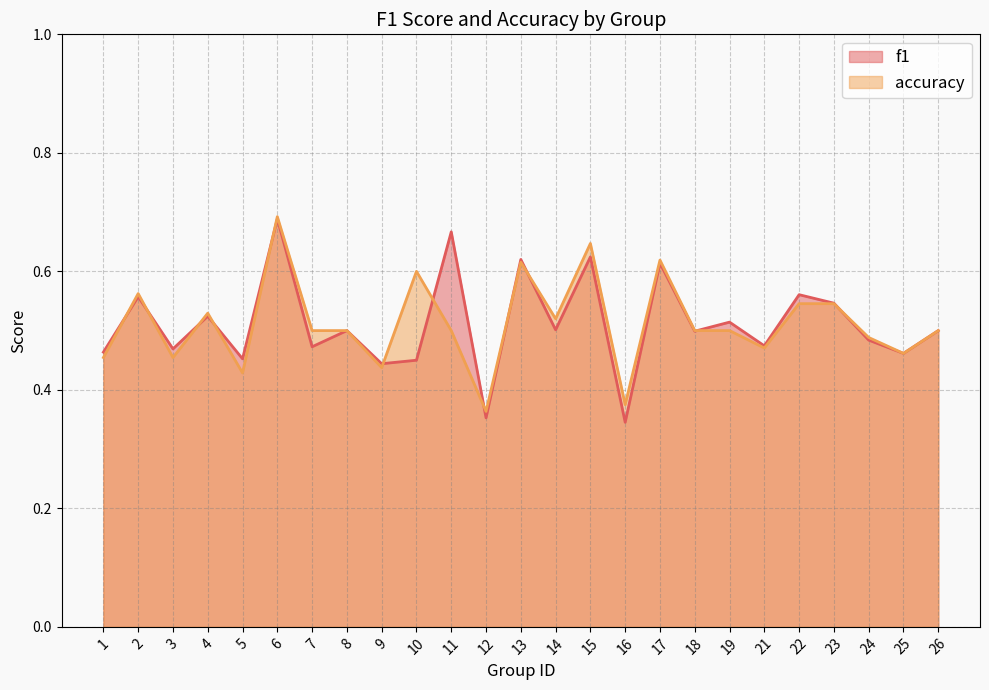

At how many categories does at least one series exceed 0?

25